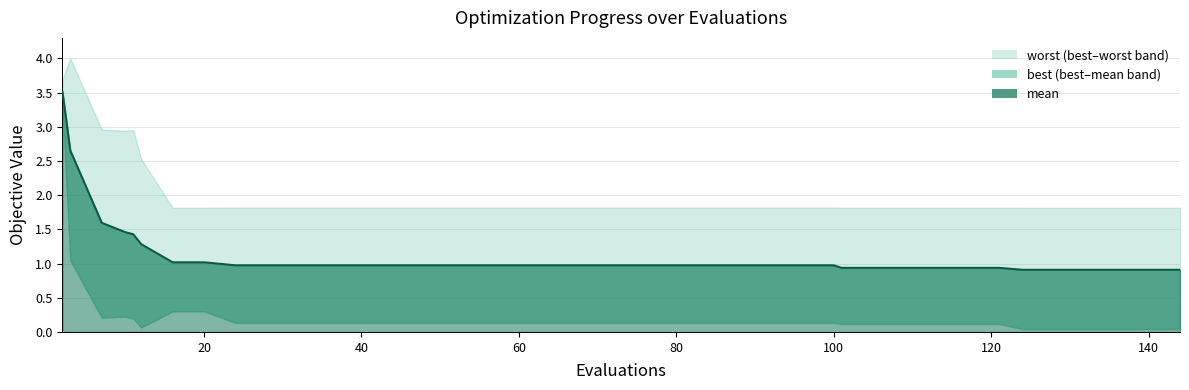

Where is the first local maximum for best?

10